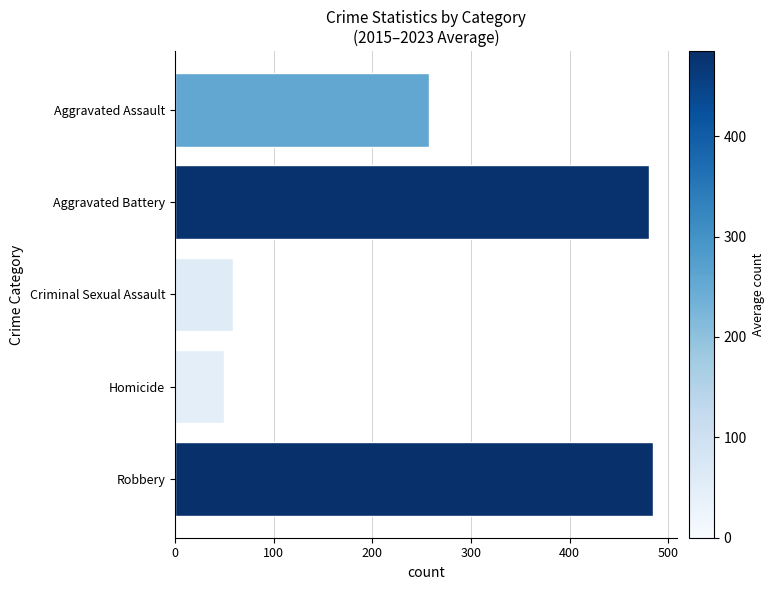

Are the bars horizontal?

Yes